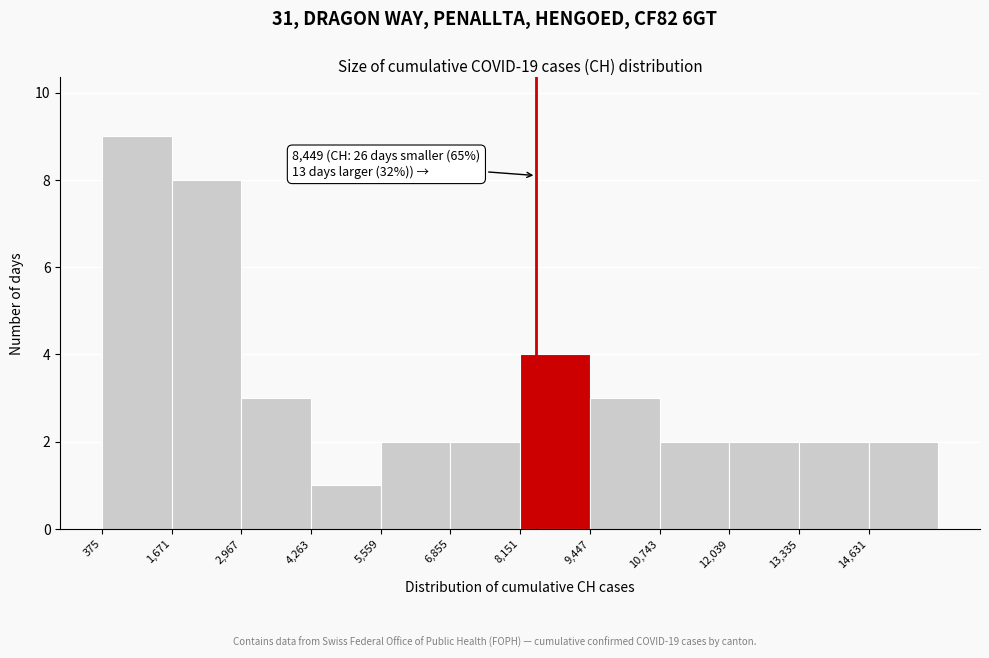

Which range on the x-axis has the tallest bar?

400 to 1600